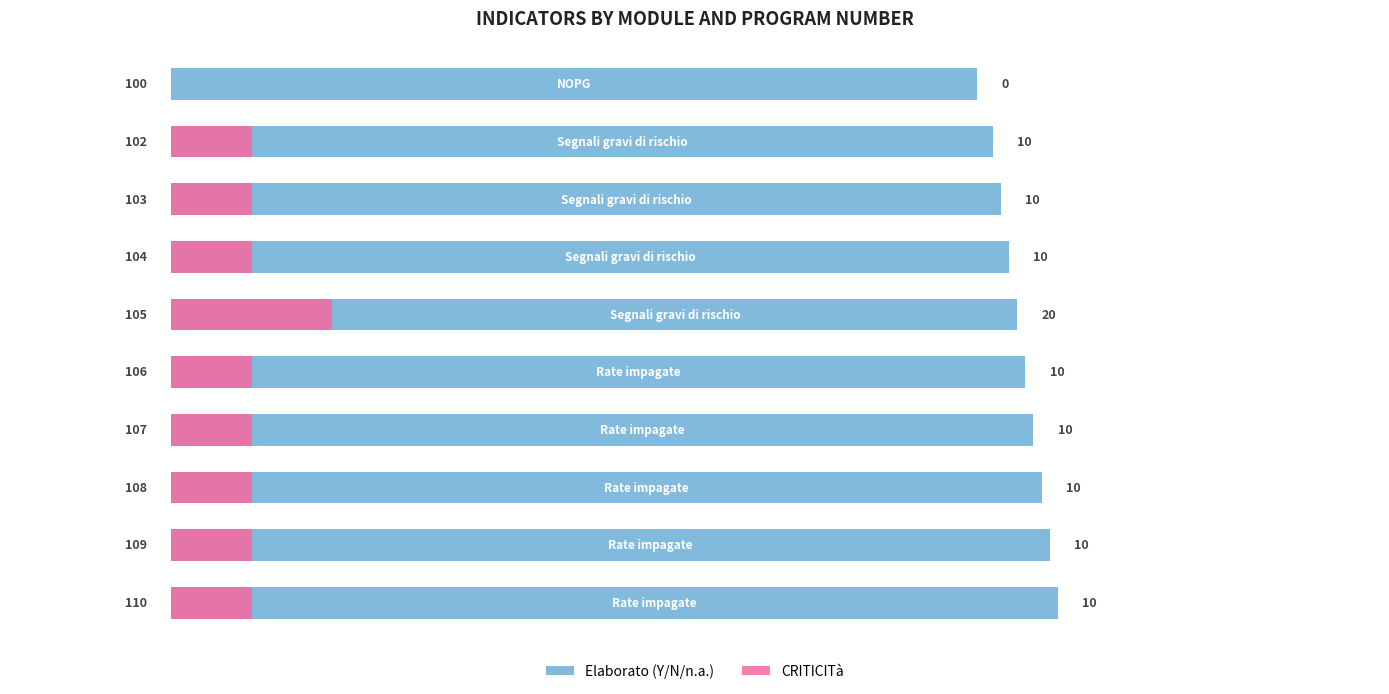

What is the maximum value for CRITICITà?

20